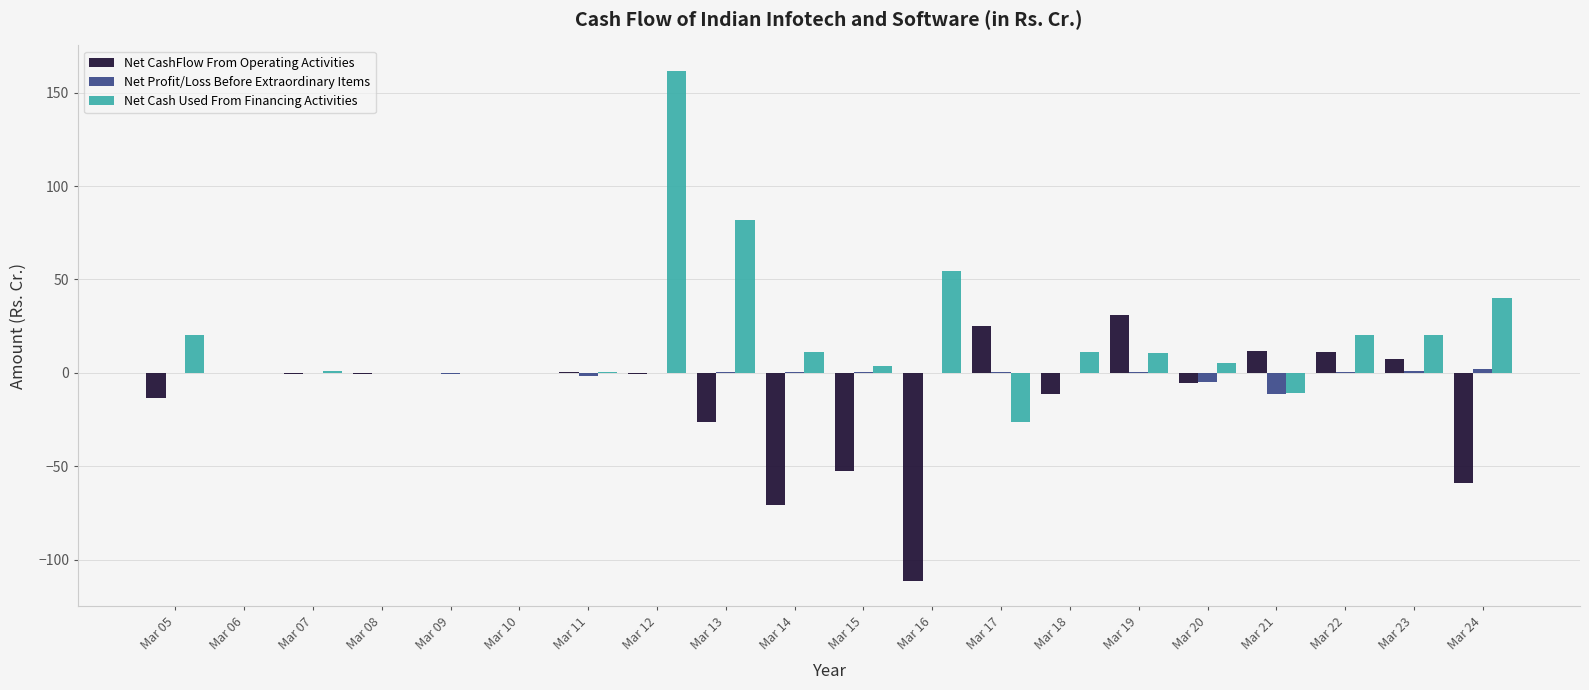

Is it true that Net CashFlow From Operating Activities equals -11.5 at Mar 18?

True